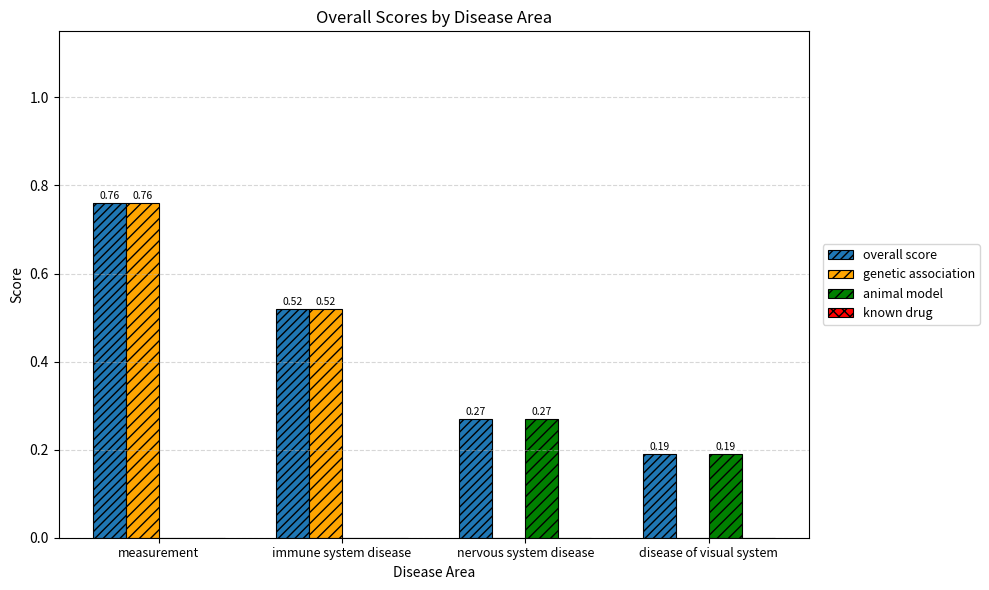

Which series changed the most between measurement and nervous system disease?

genetic association